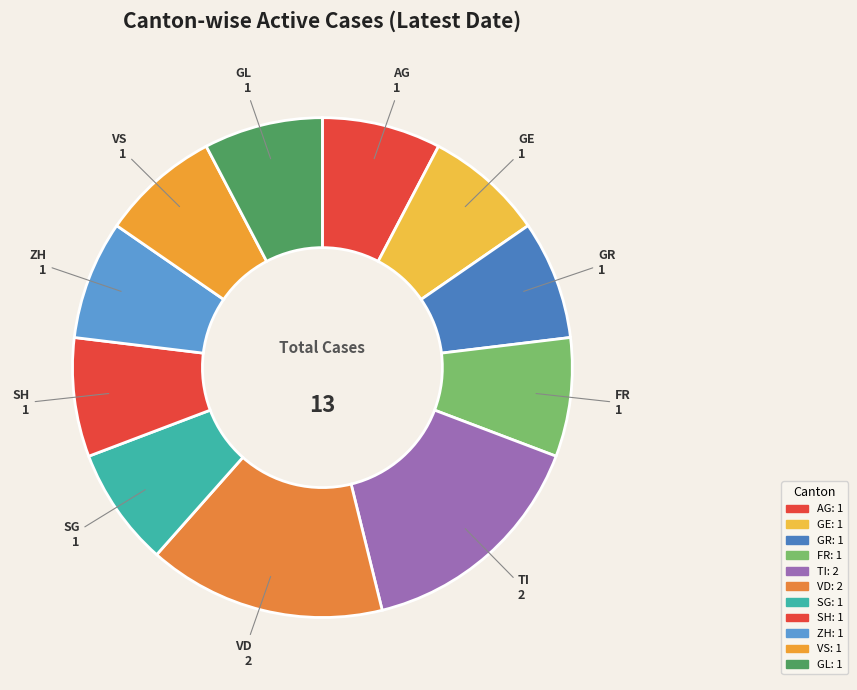

Does any single category account for the majority?

No